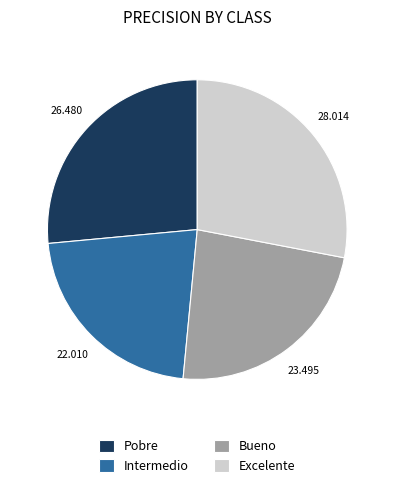

Count the number of slices in the pie.

4